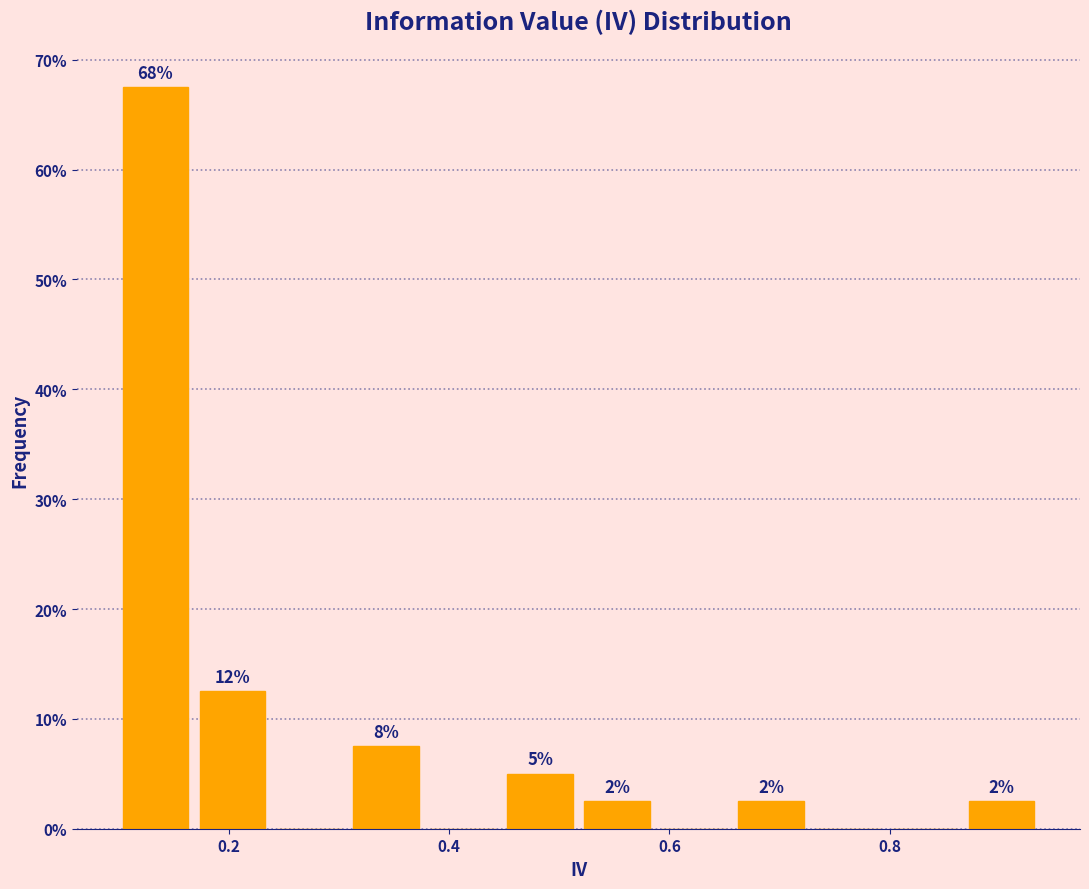

Around what value on the x-axis is the tallest bar? Give the approximate position of its centre, as read against the axis.

0.14